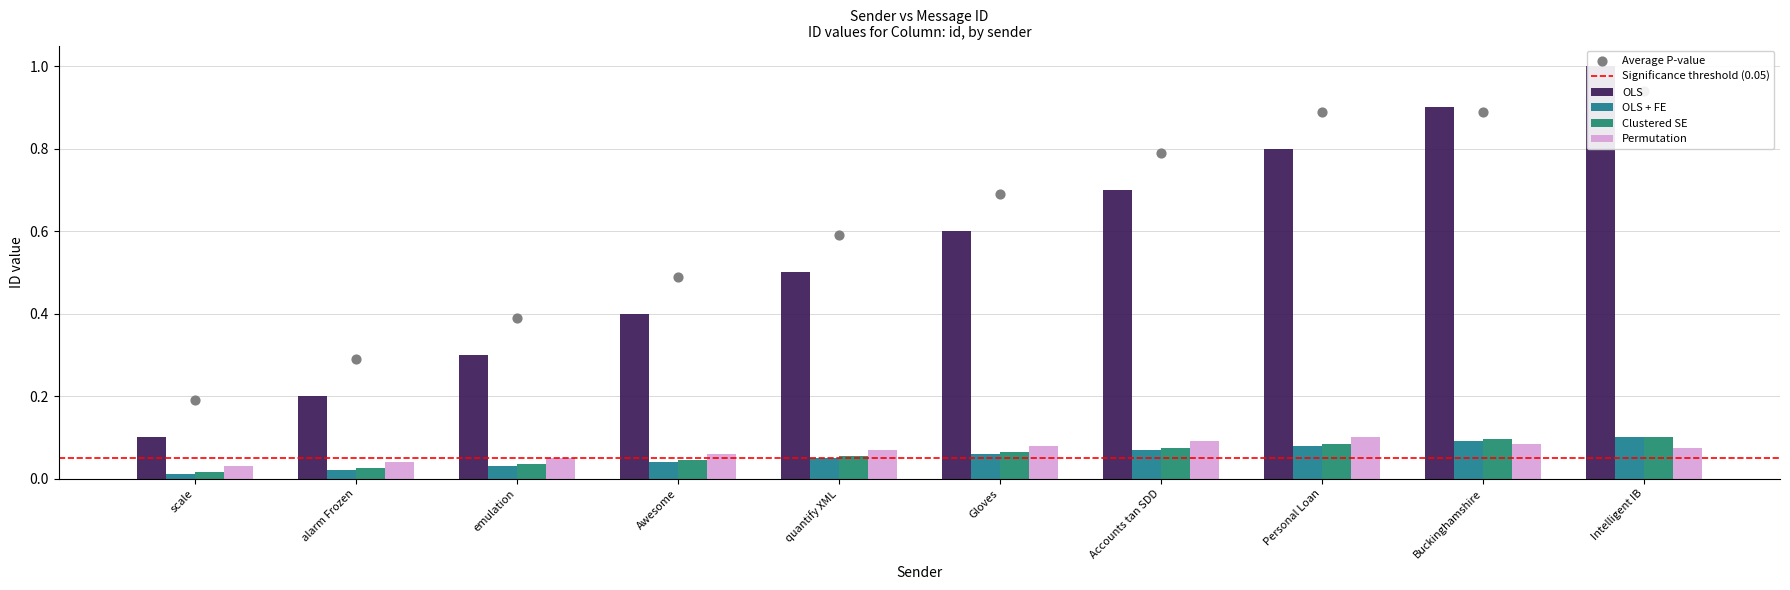

Is the value of Permutation at emulation greater than the value of OLS + FE at quantify XML?

No